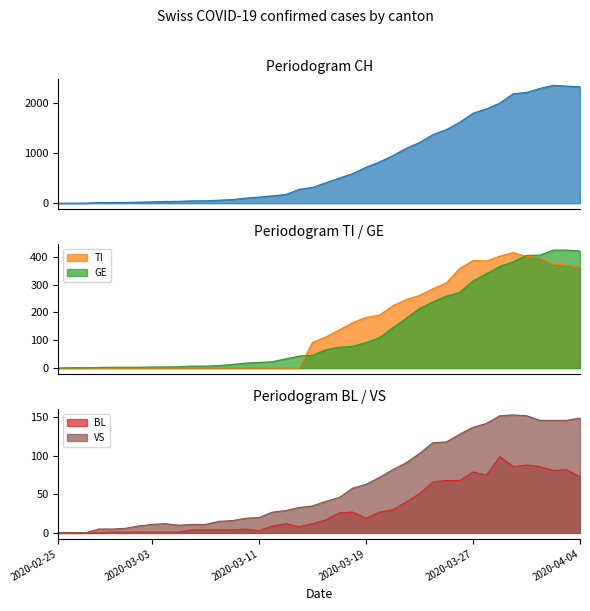

Which series changed the most between 2020-03-13 and 2020-03-28?

CH